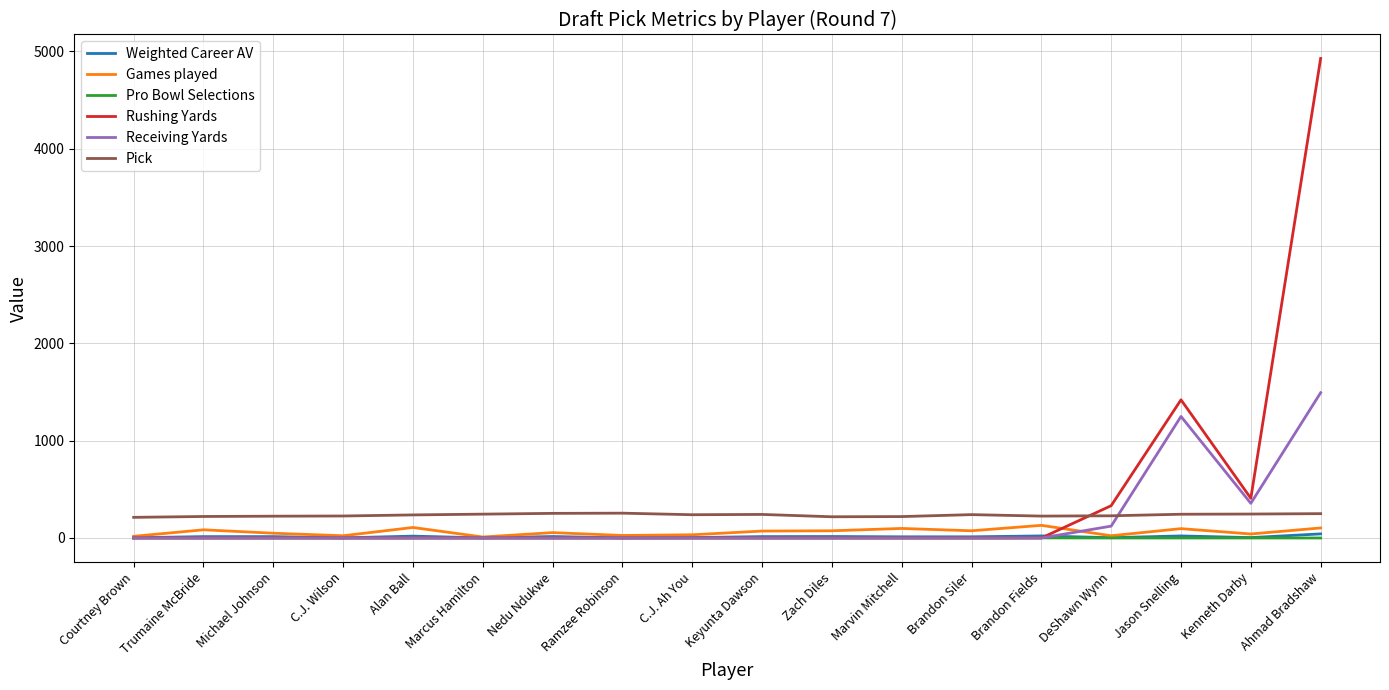

Which series ends up on top after the final intersection of Rushing Yards and Pro Bowl Selections?

Rushing Yards